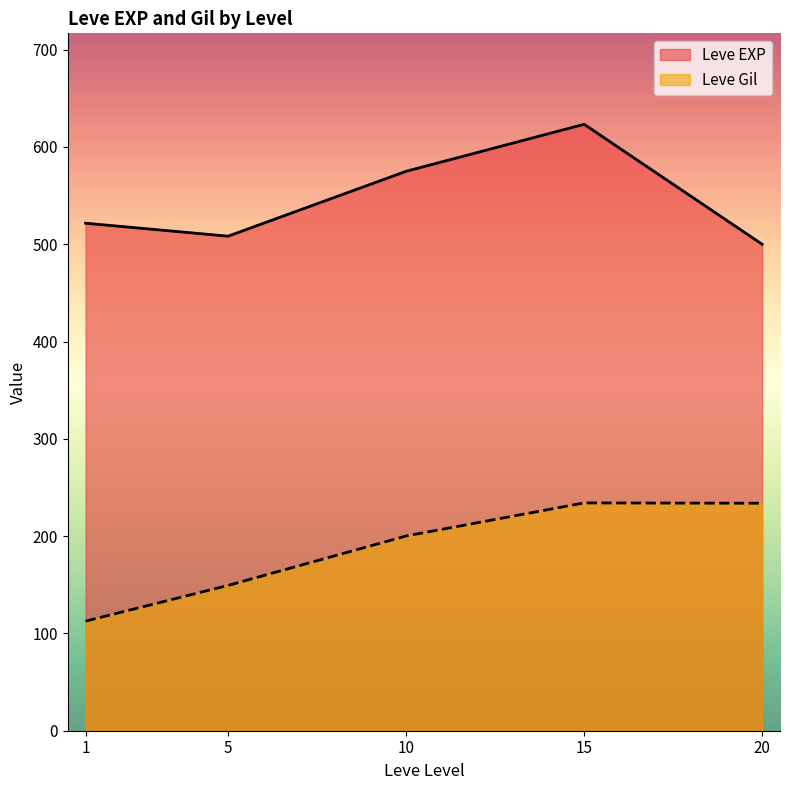

Which series changed the most between 10 and 20?

Leve Gil